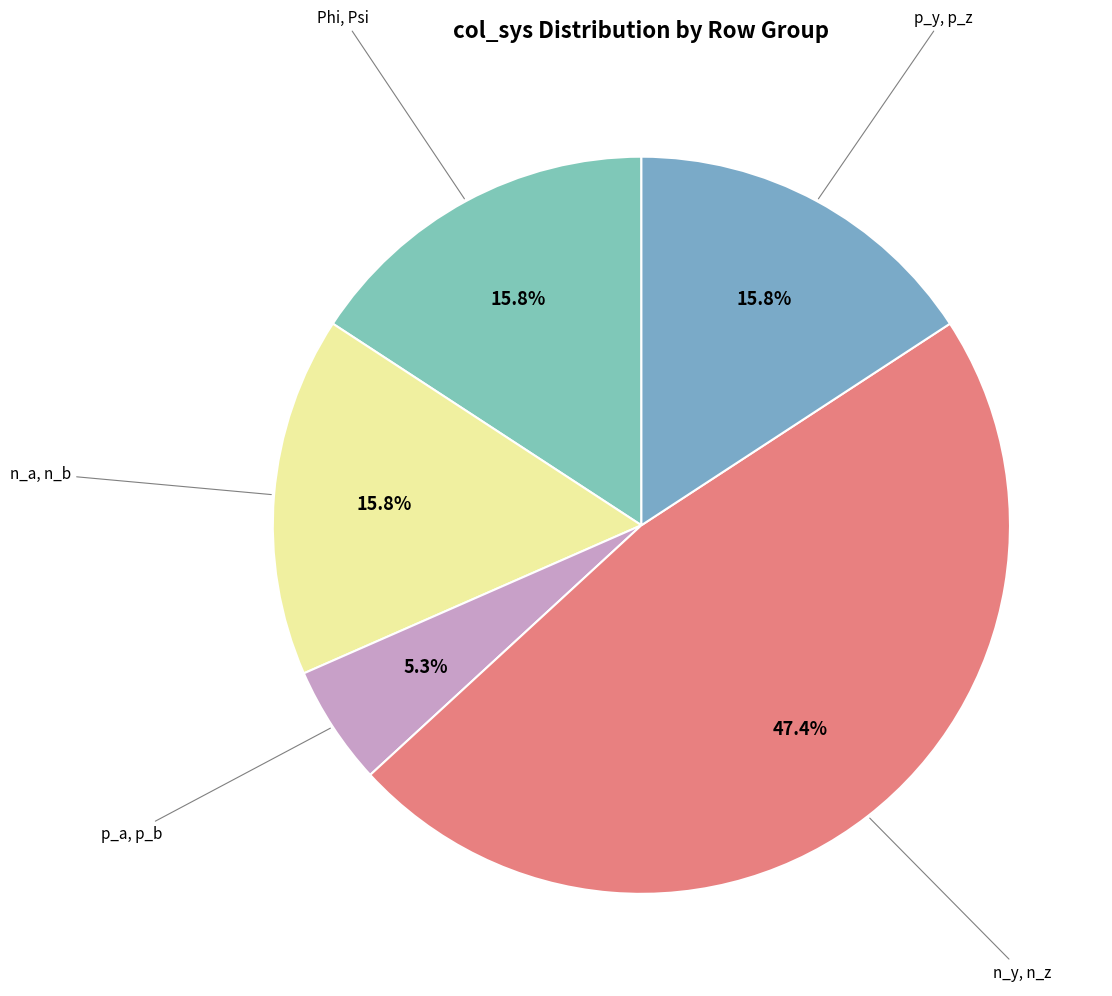

Count the number of slices in the pie.

5